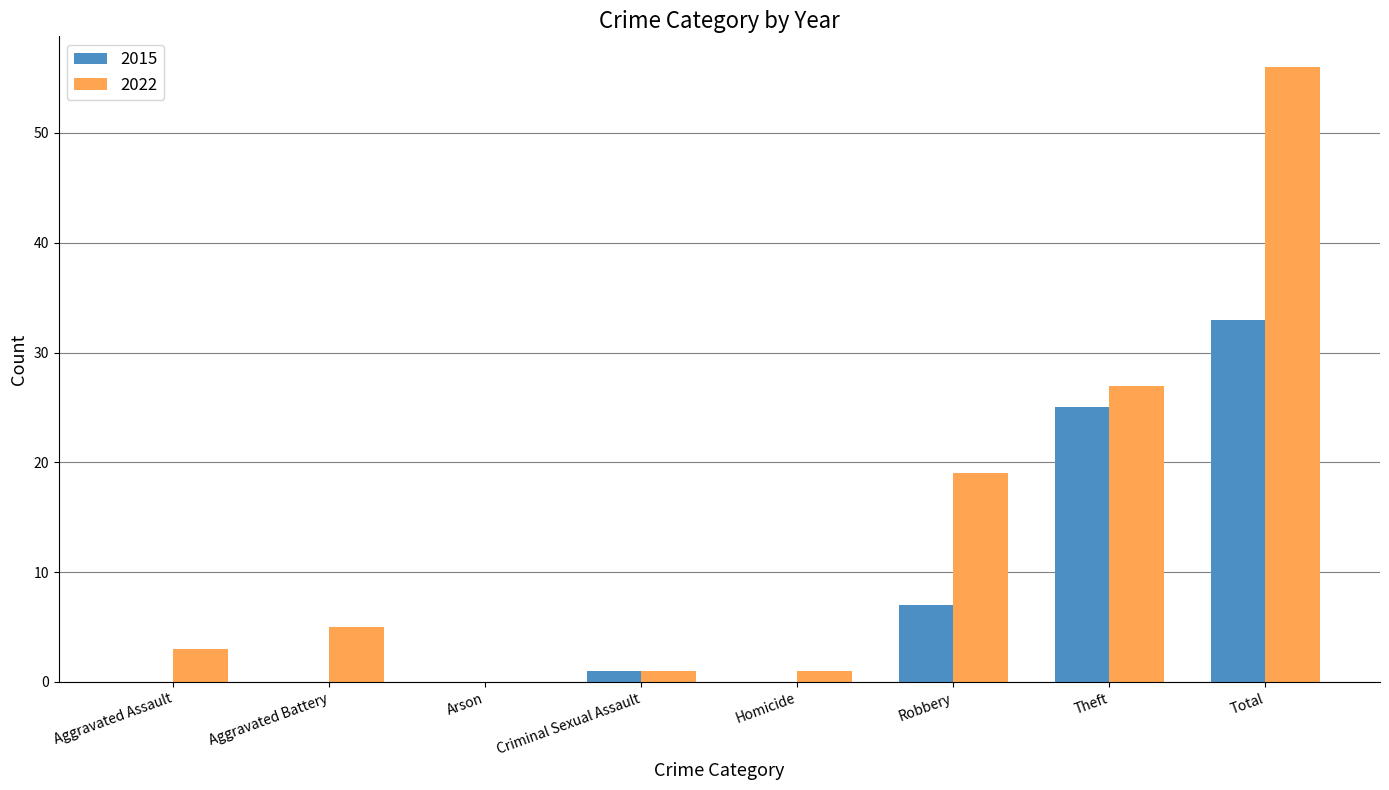

Where is 2022 nearest to the value 28?

Theft